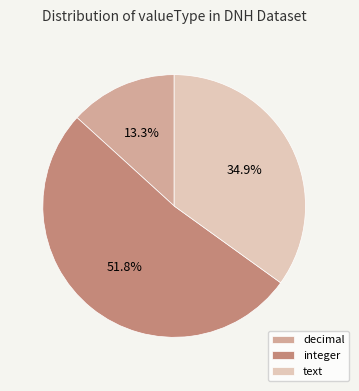

Is there any slice that represents more than half of the pie?

Yes